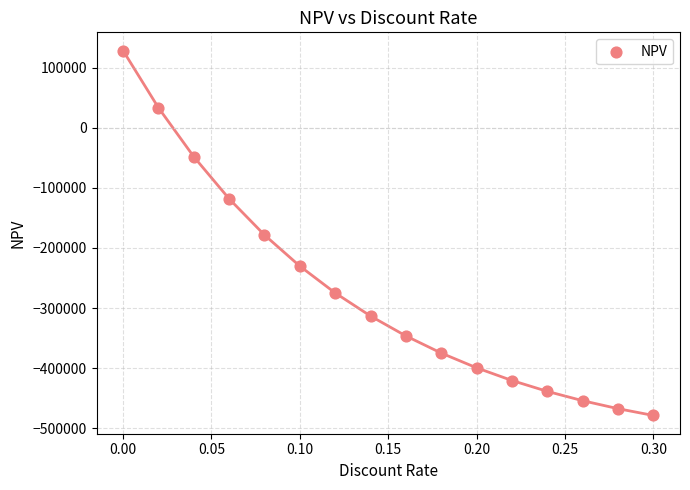

What is the range of Y values (max minus min)?

607178.8